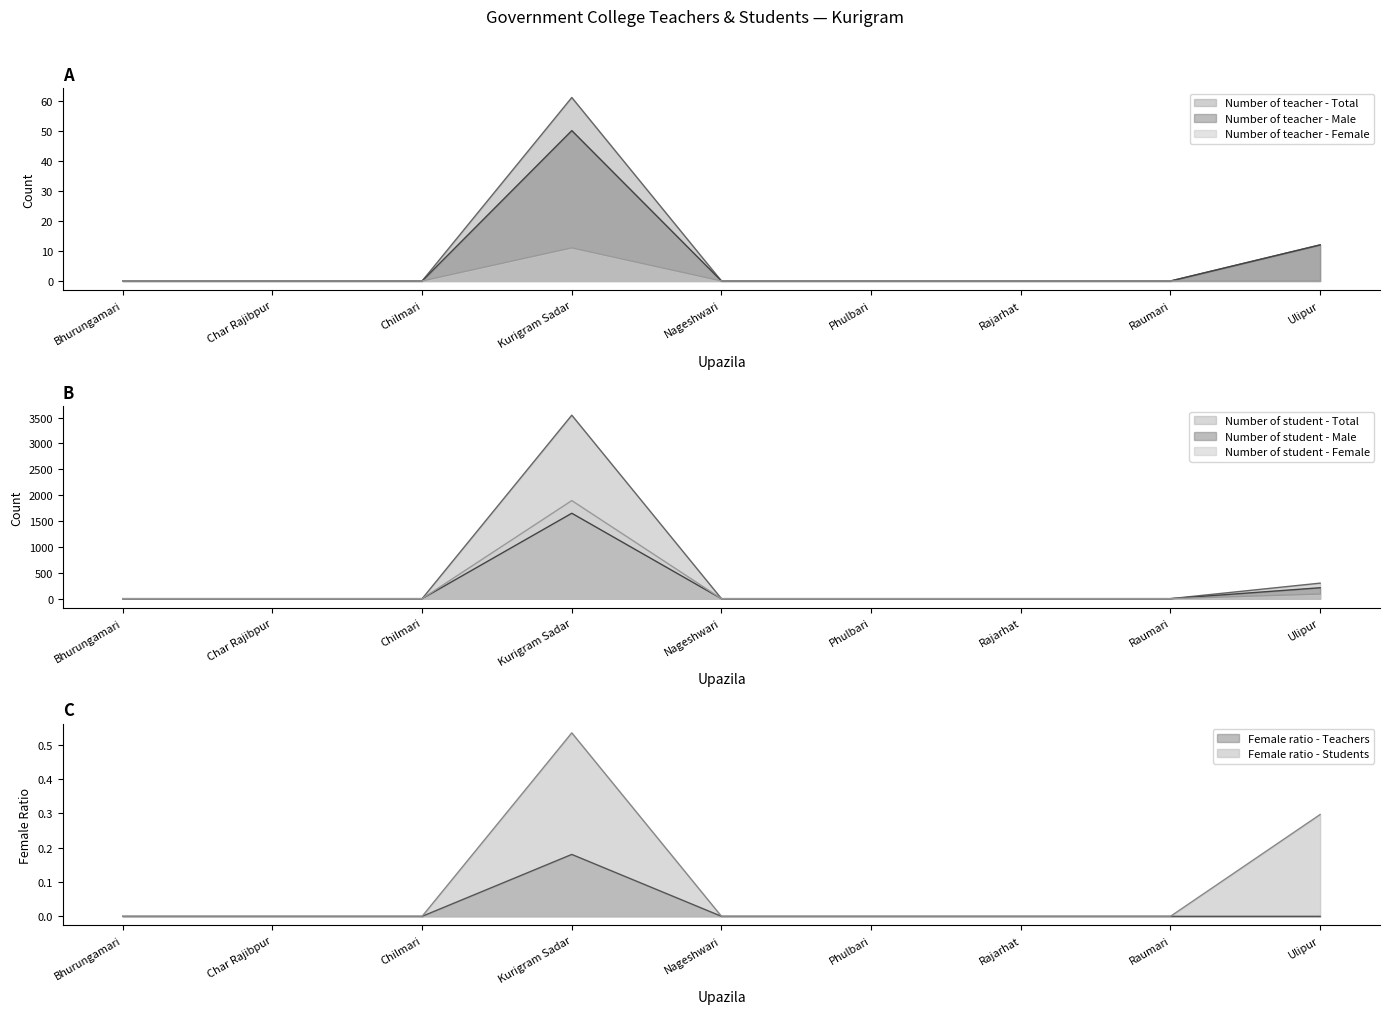

How many data points does each series have?

9